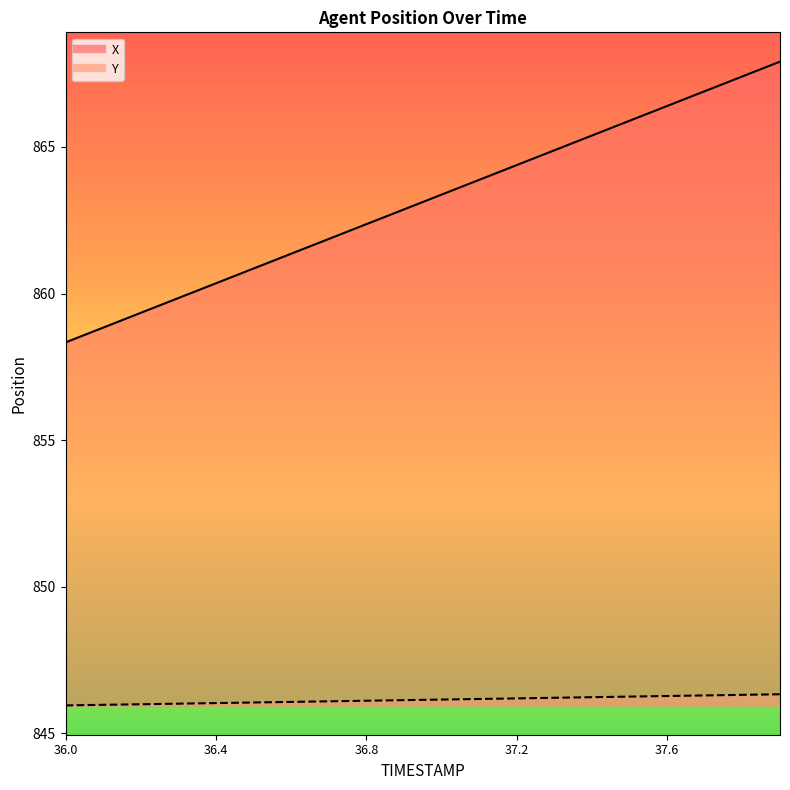

The value of Y at 36.3 is 846.0. True or false?

True